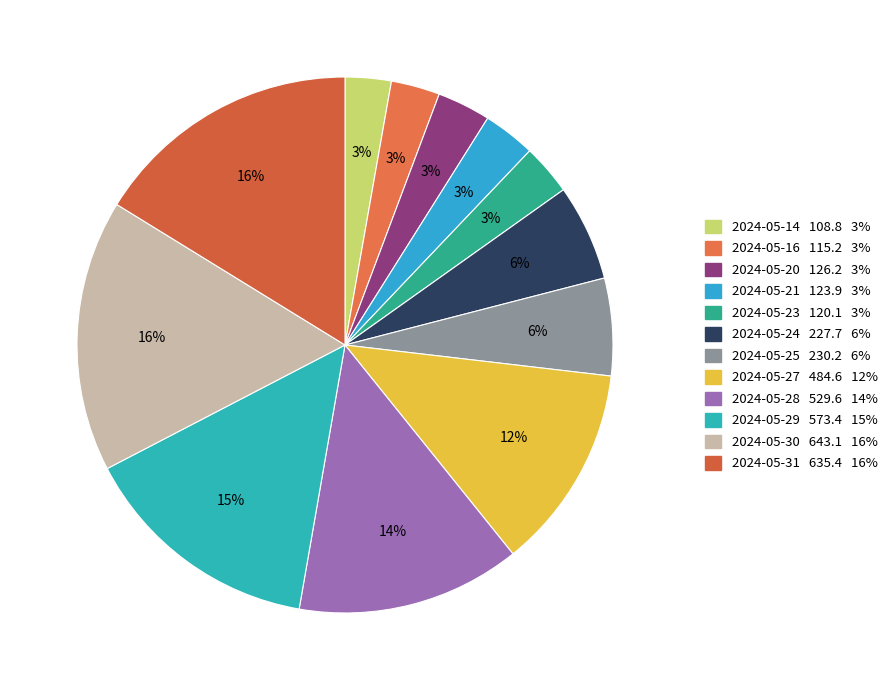

What is the change in value from 2024-05-21 to 2024-05-31?

+511.5